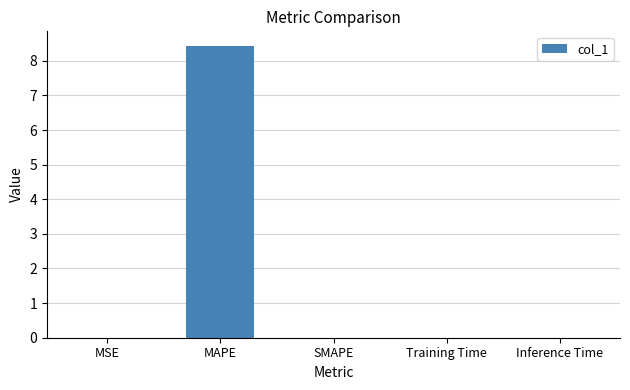

What is the sum of all values?

8.4